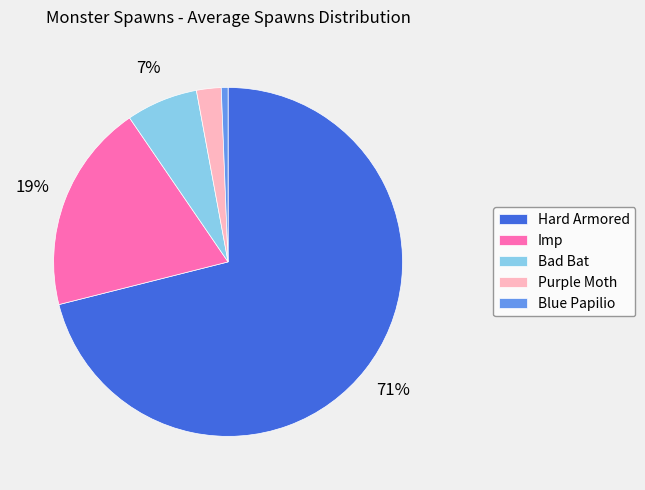

Is there any slice that represents more than half of the pie?

Yes